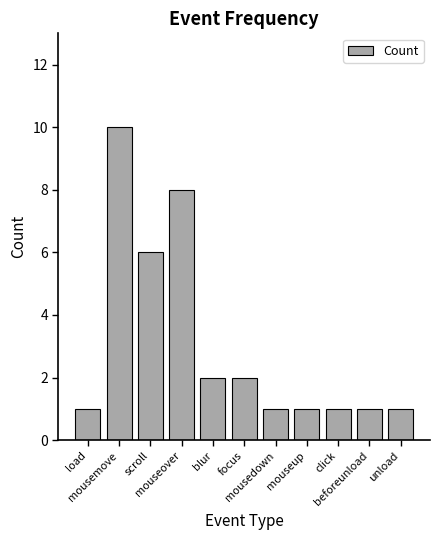

At which label is the value closest to 5?

scroll